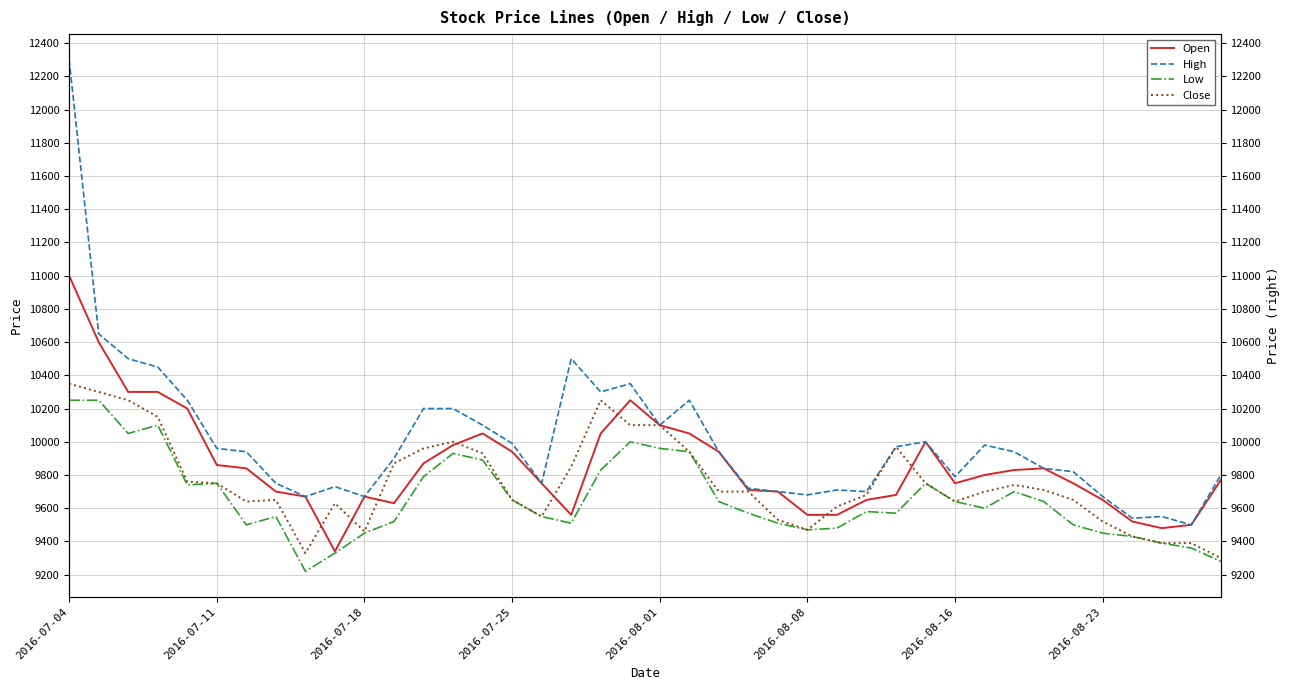

At how many categories does at least one series exceed 9704?

31